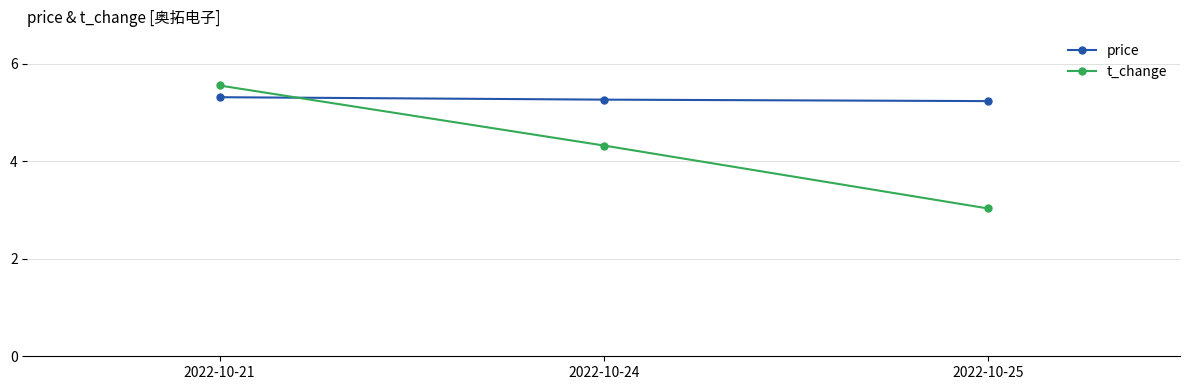

What is the sum of all price values?

15.8